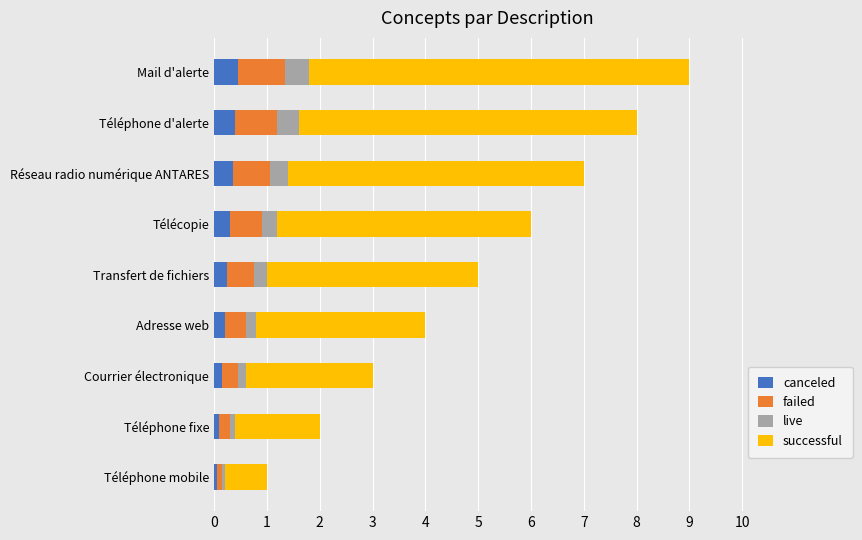

How many data points does each series have?

9